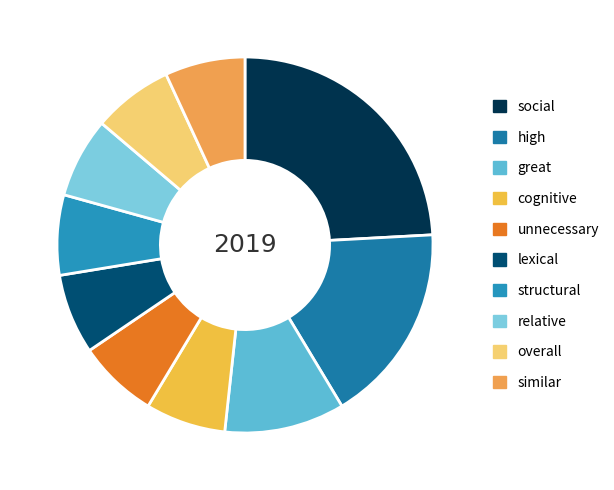

Is it true that great is 17% of the pie?

False